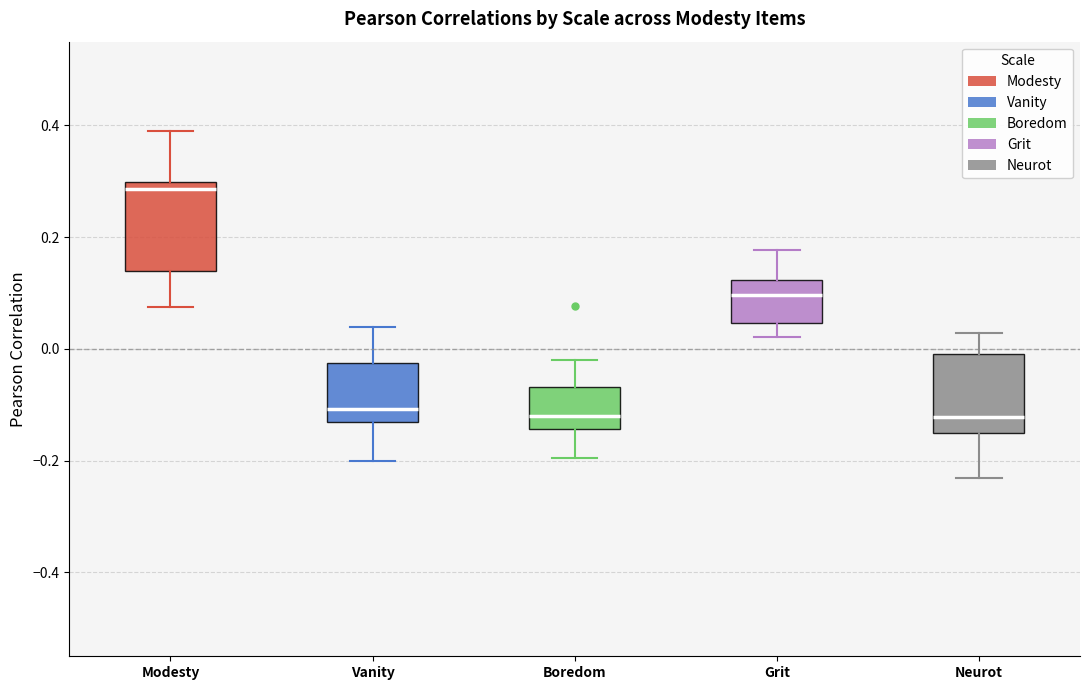

Which box's median line is the highest?

Modesty